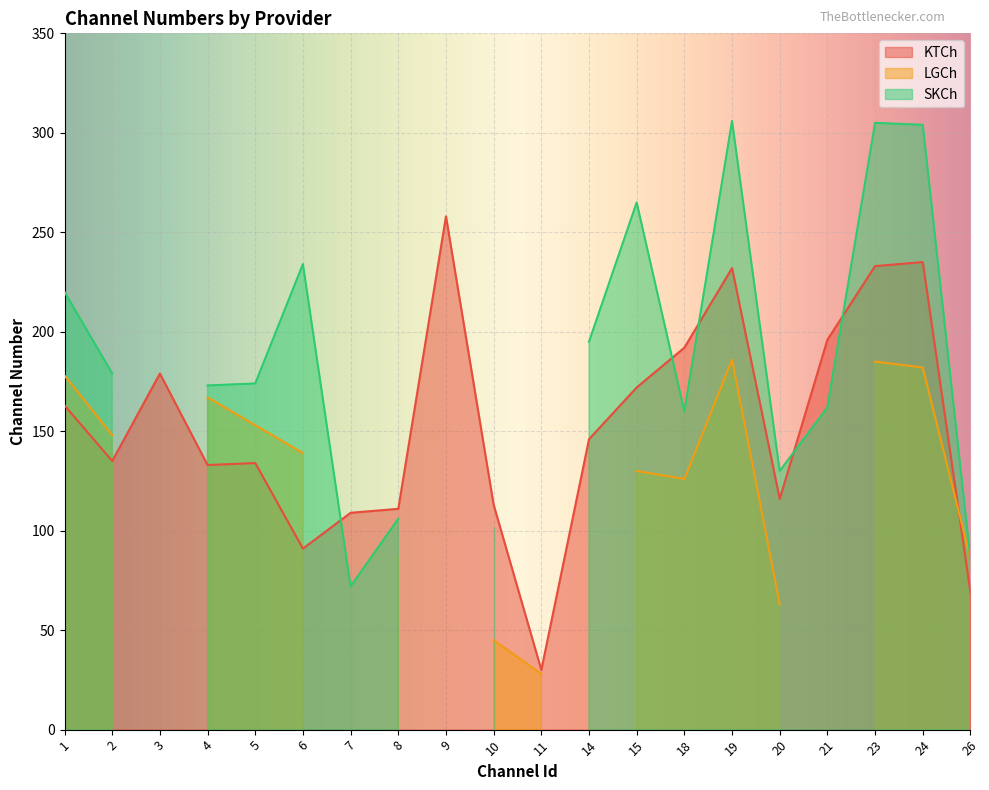

What is the lowest value of the KTCh series?

30